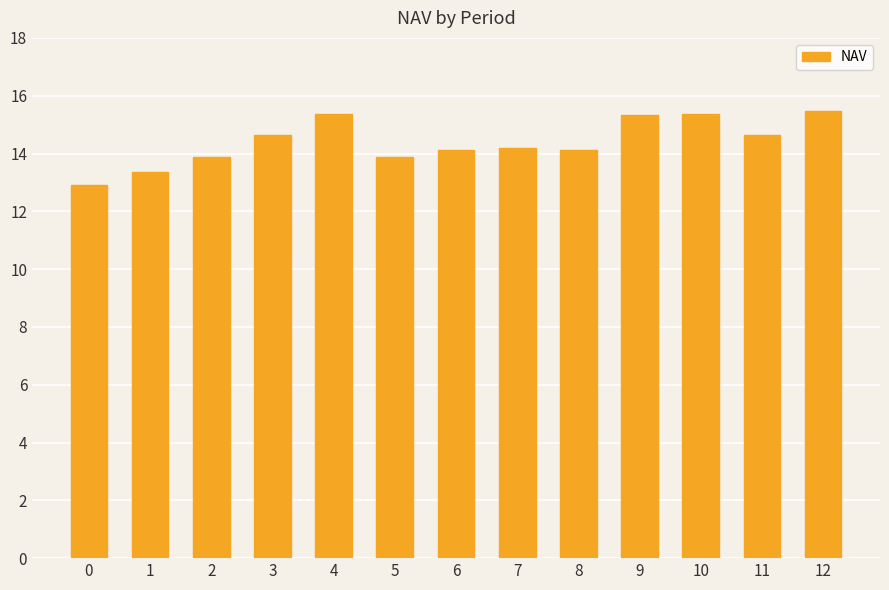

What is the change in value from 2 to 10?

+1.5